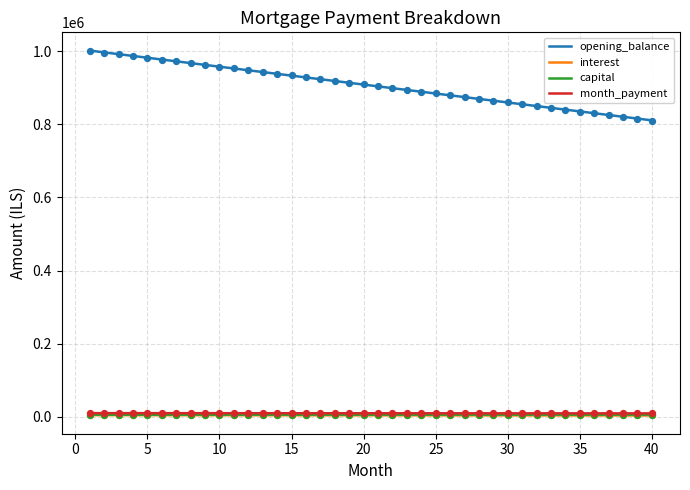

Which series contains the highest Y value?

opening_balance